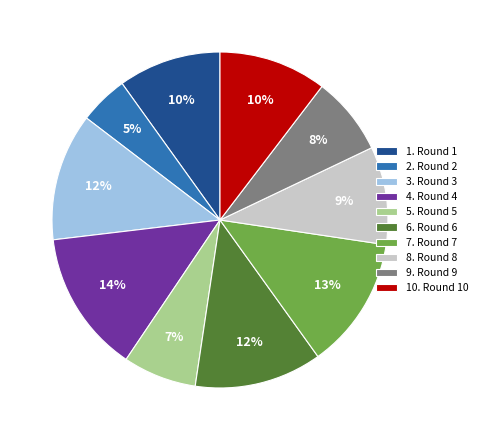

What percentage is the 2. Round 2 slice, to the nearest percent?

5%